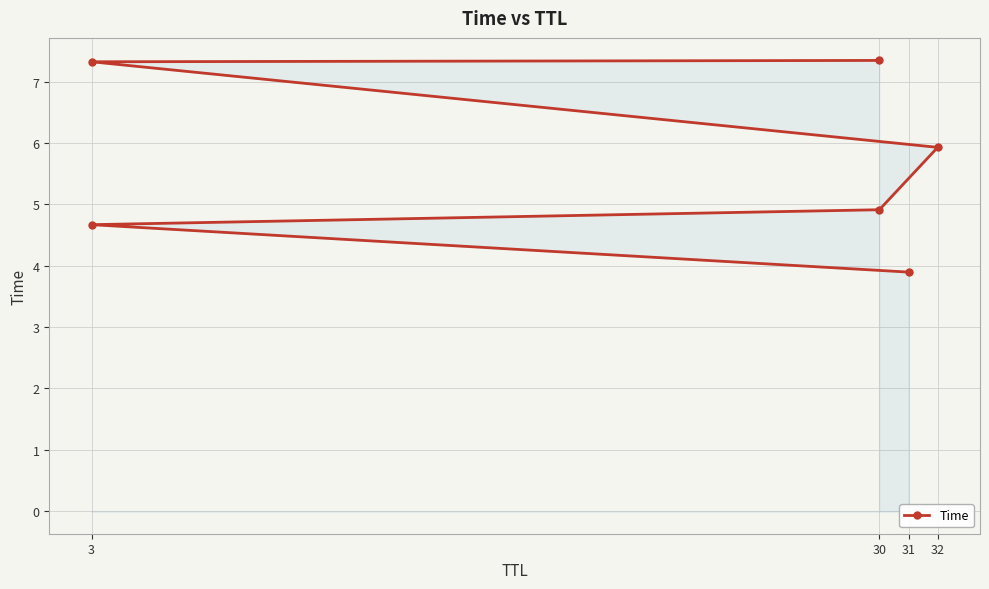

What is the greatest value displayed?

7.3